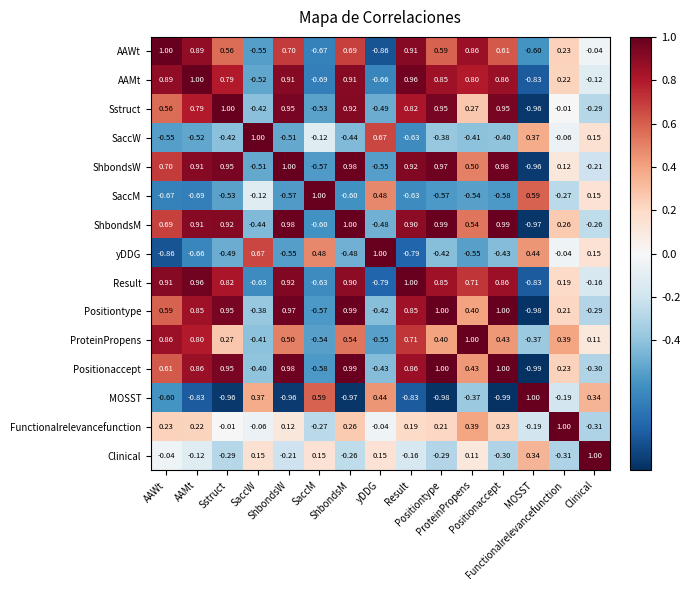

What is the spread (max minus min) of values at Functionalrelevancefunction?

1.3